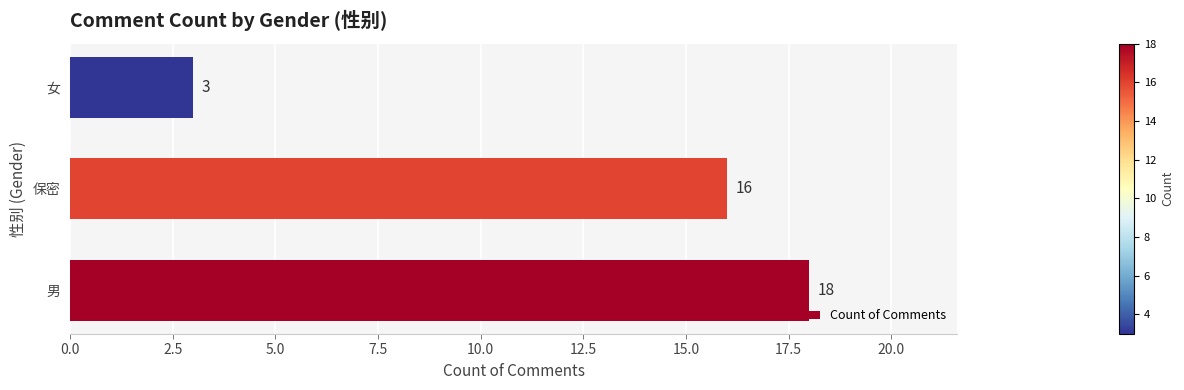

How many bars are there in total?

3